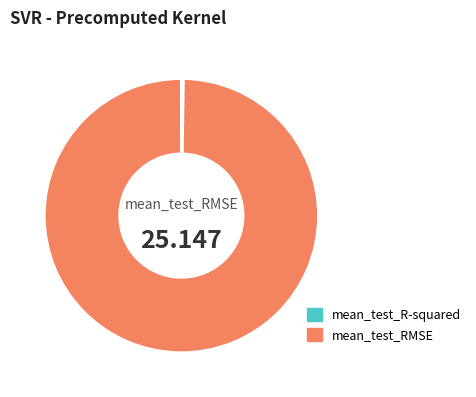

Does any single category account for the majority?

Yes